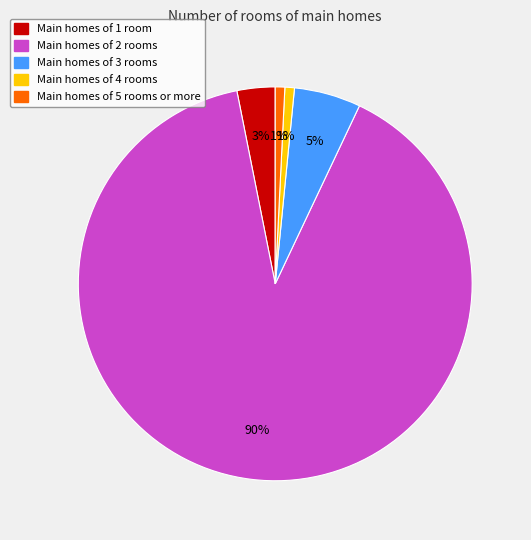

What is the largest slice in the pie chart?

Main homes of 2 rooms